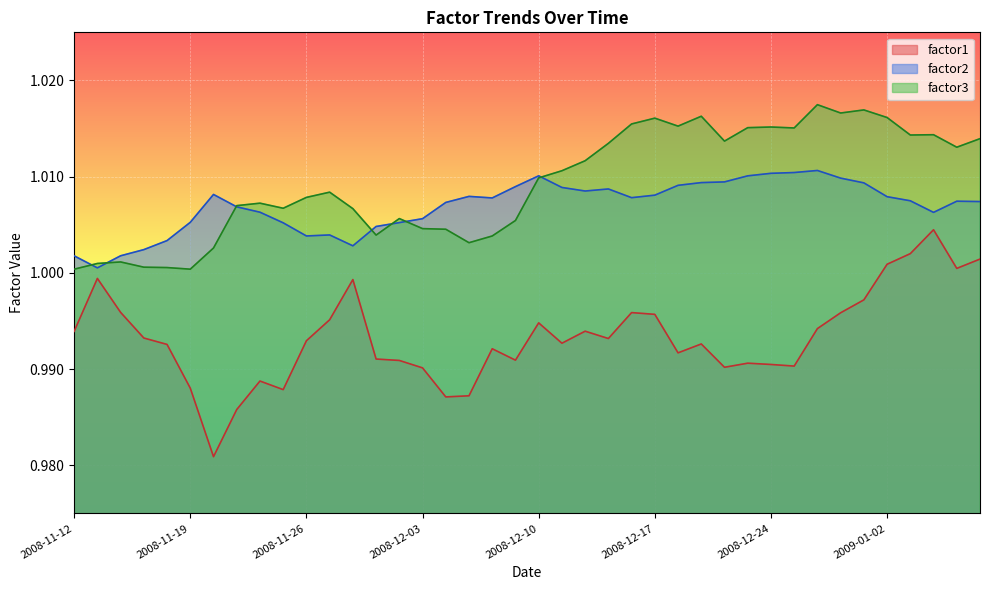

Which category has the lowest value in the factor3 series?

2008-11-12